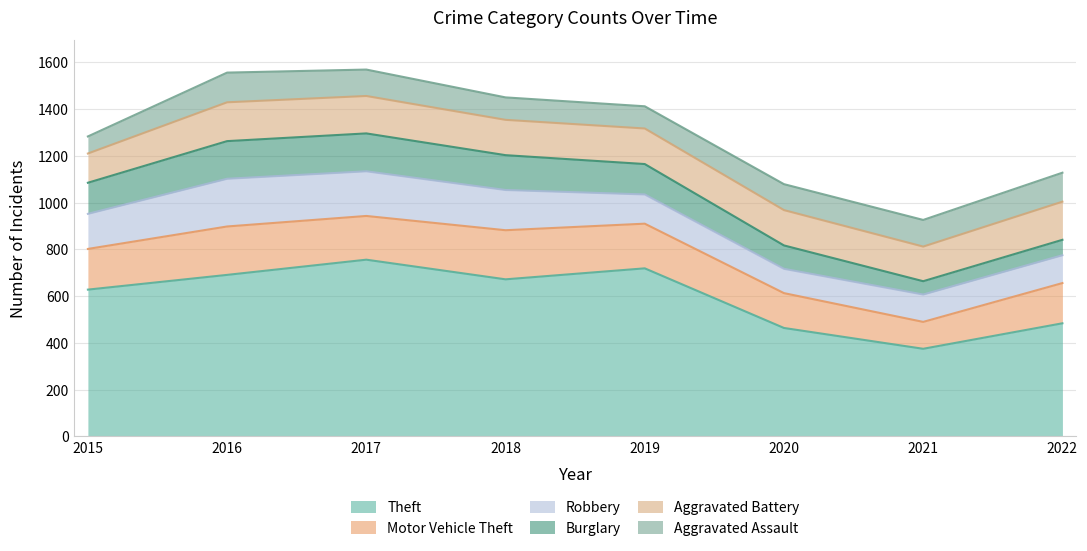

What is the sum of all Robbery values?

1182